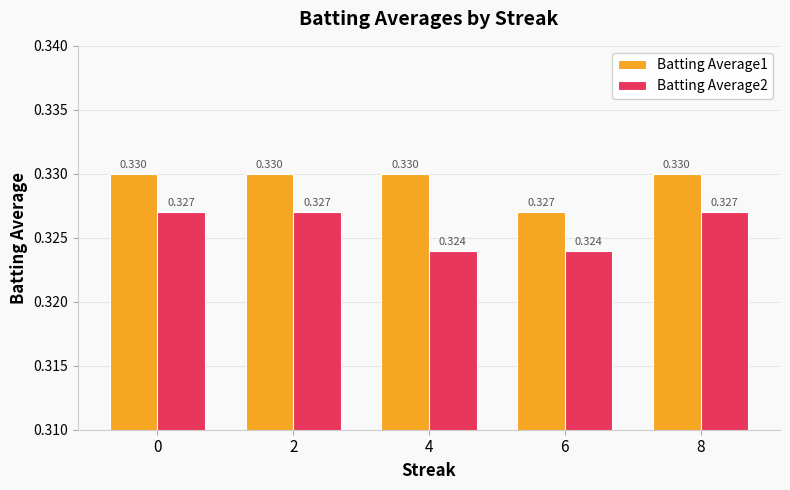

Is the value of Batting Average1 at 4 greater than the value of Batting Average2 at 0?

Yes